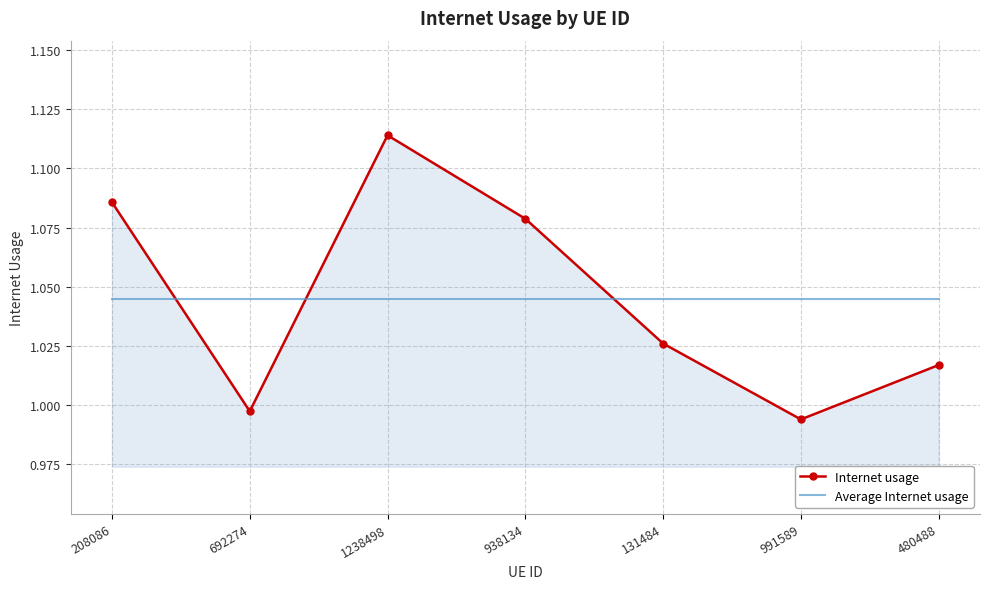

List the series in order of their peak value, lowest first.

Average Internet usage, Internet usage